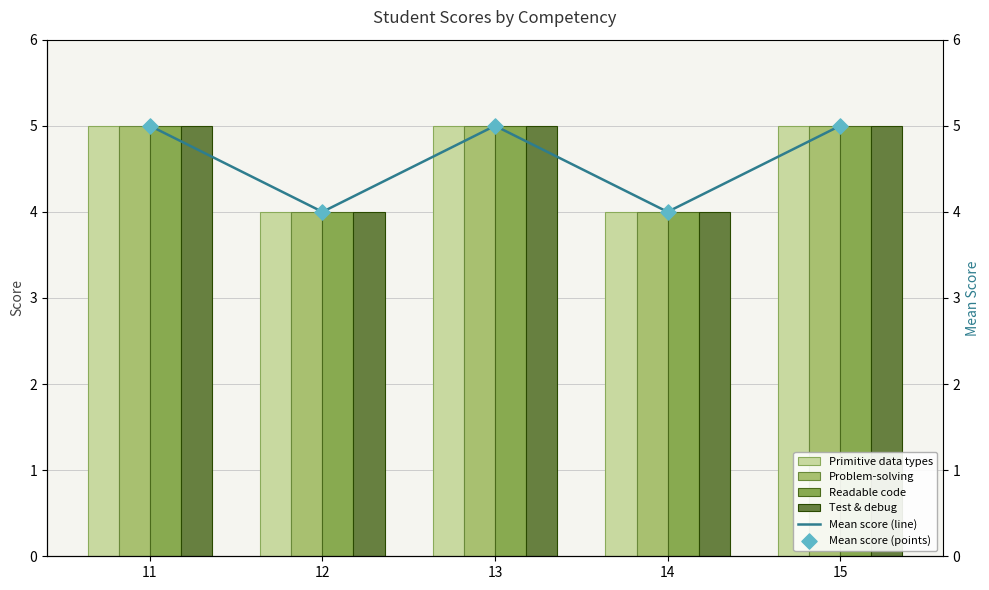

What is the total value across all series at 13?

30